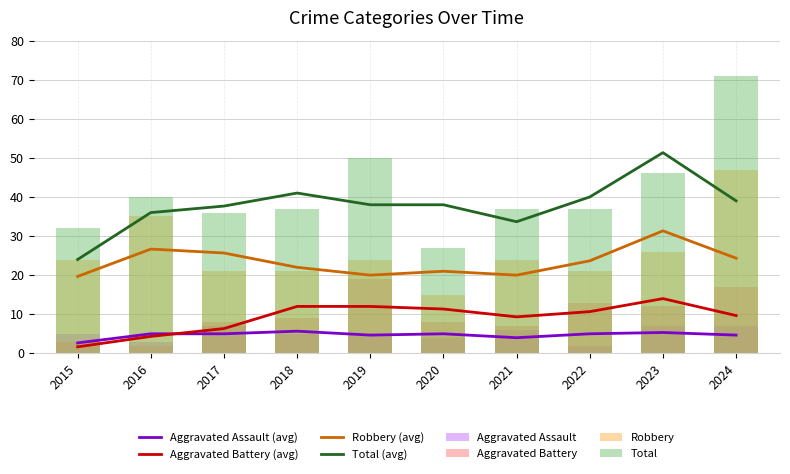

What is the difference between the highest and lowest values at 2023?

39